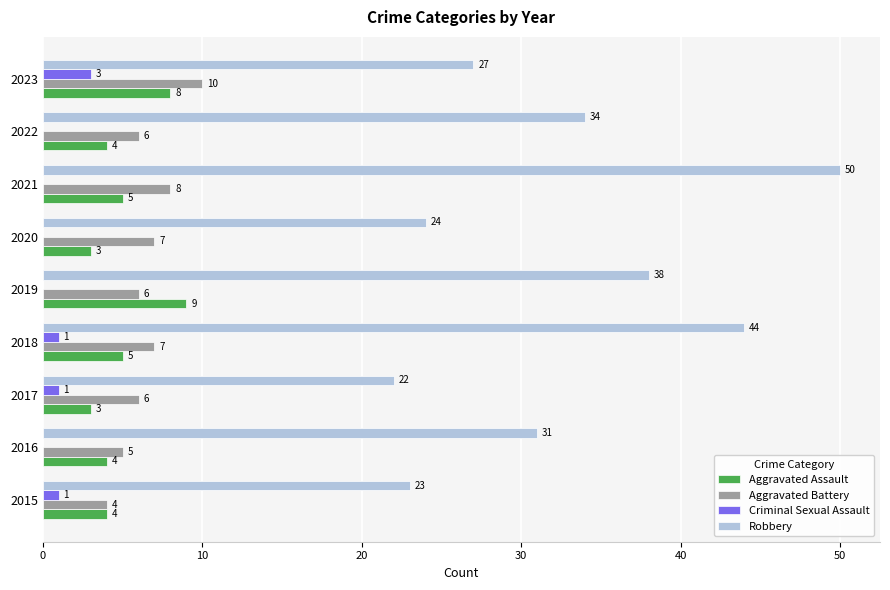

What value does the Aggravated Assault series have at 2018?

5